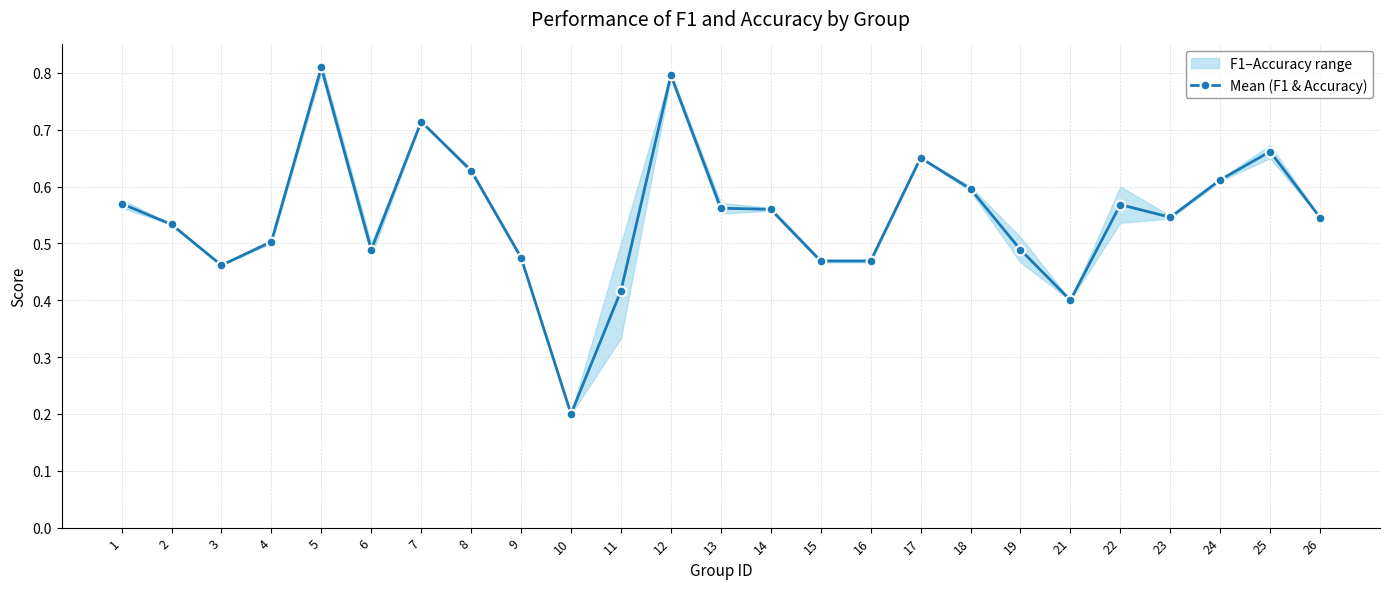

At which category does the data reach its first local peak?

5